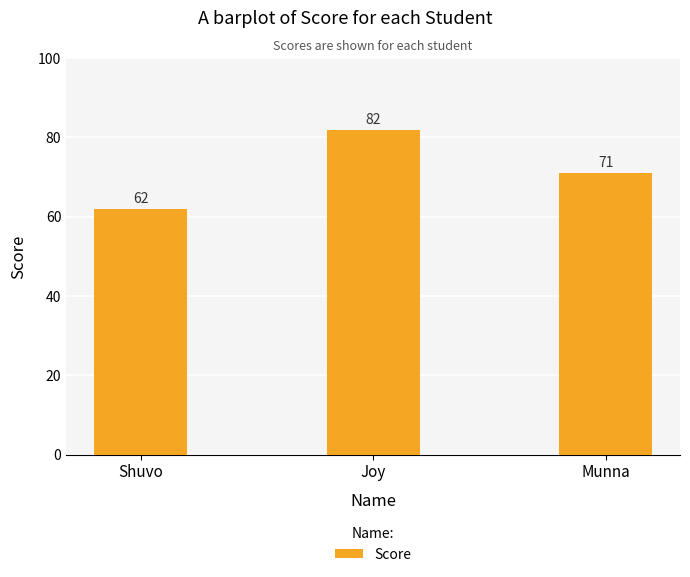

What is the smallest value displayed?

62